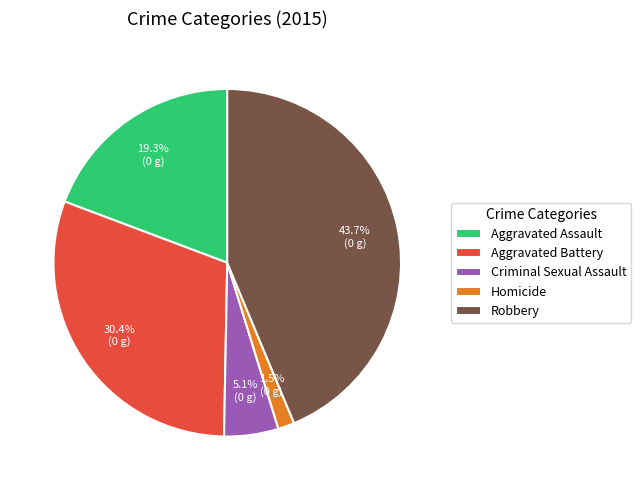

The Robbery slice represents 44% of the pie. True or false?

True